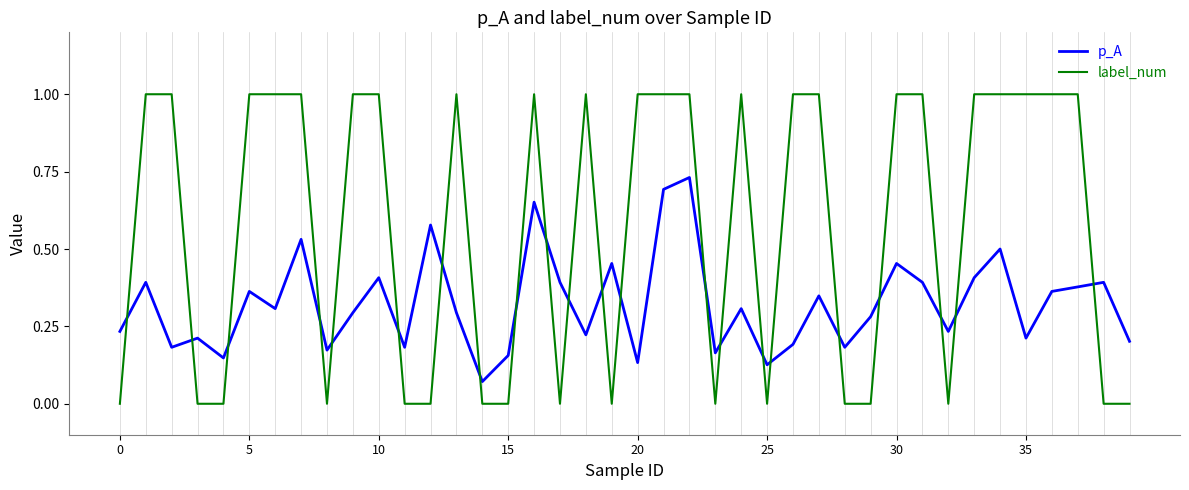

Does the chart have visible grid lines?

No